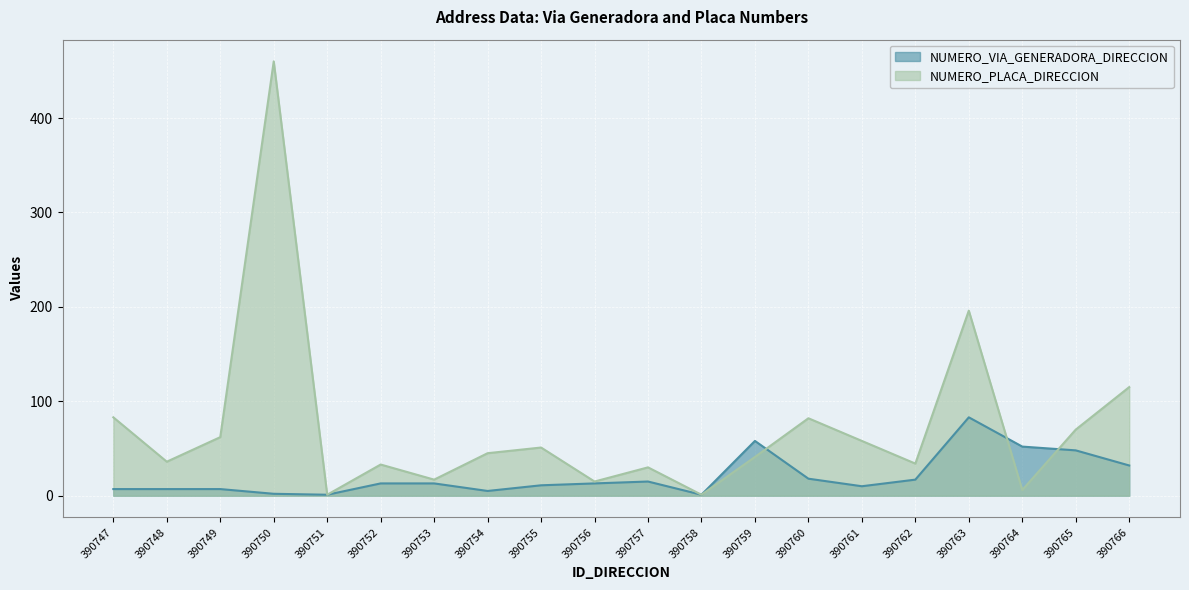

What is the total value across all series at 390764?

58